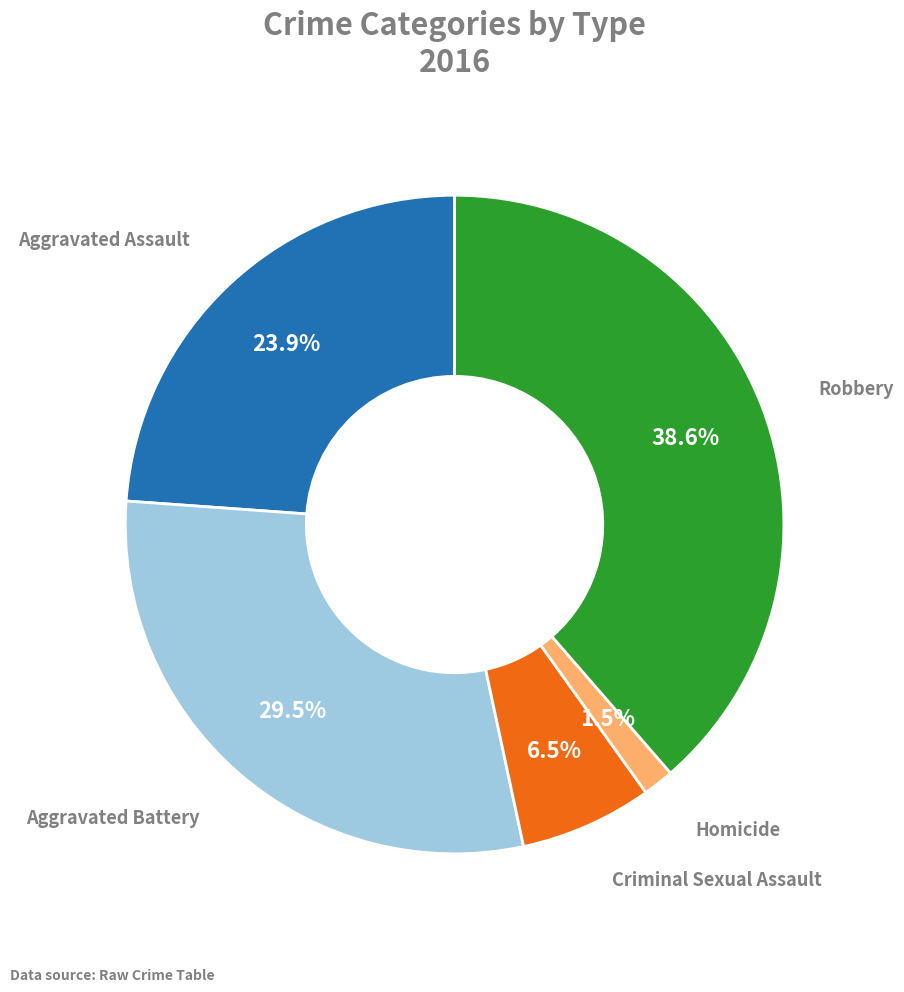

Does any single category account for the majority?

No